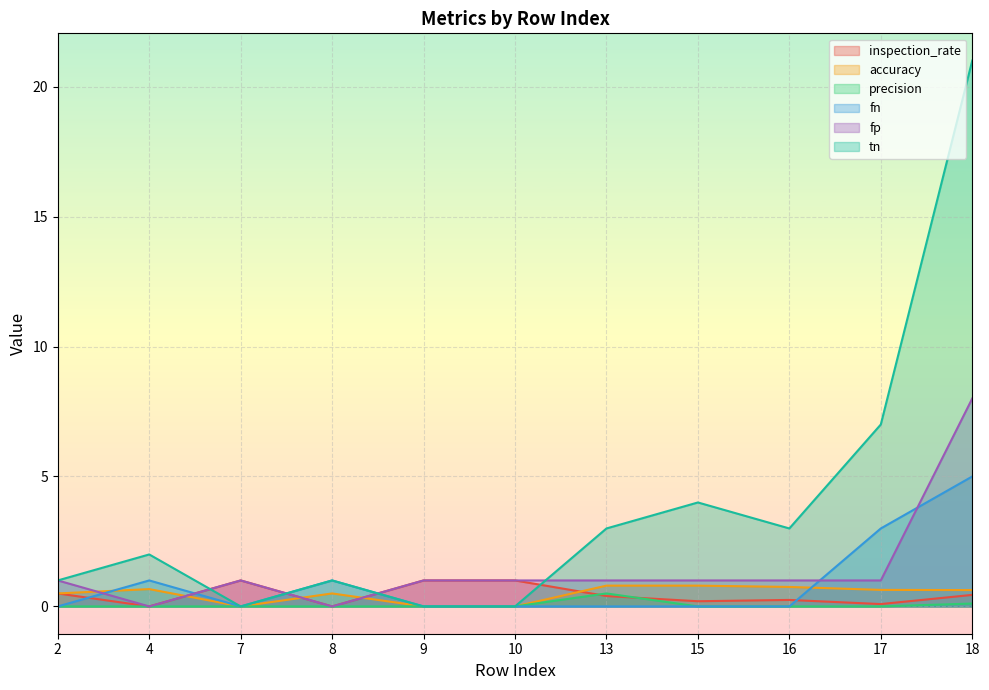

Which series has the largest total across all categories?

tn